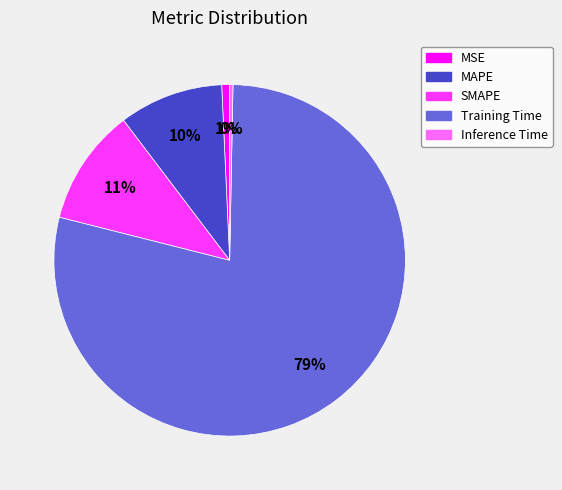

True or false: SMAPE accounts for 11% of the total.

True